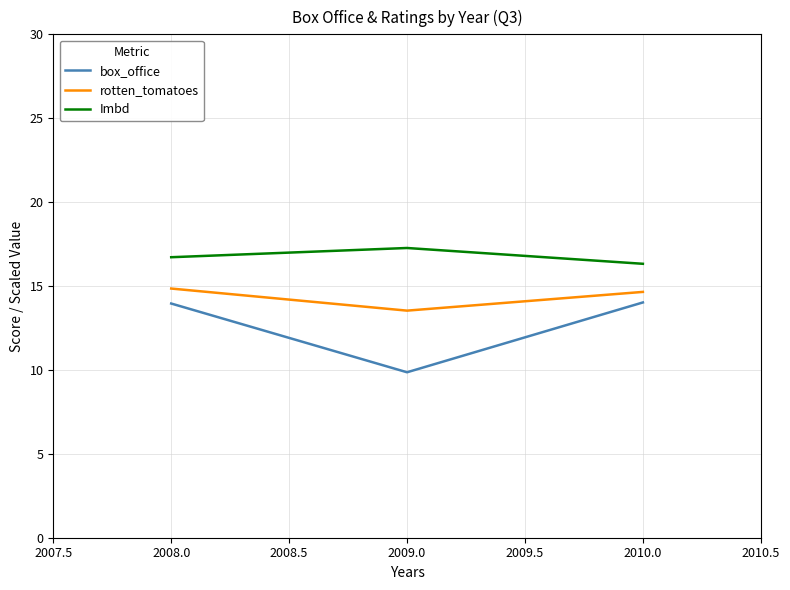

Which series has the largest range (max minus min)?

box_office